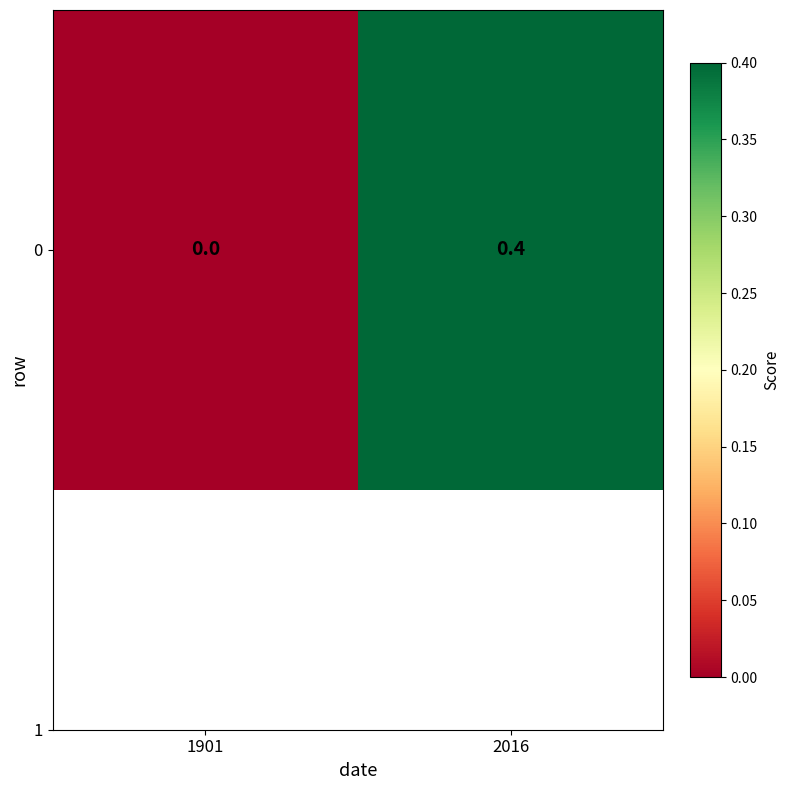

Reading left to right, extract all data points from this chart.

1901=0.0	2016=0.4